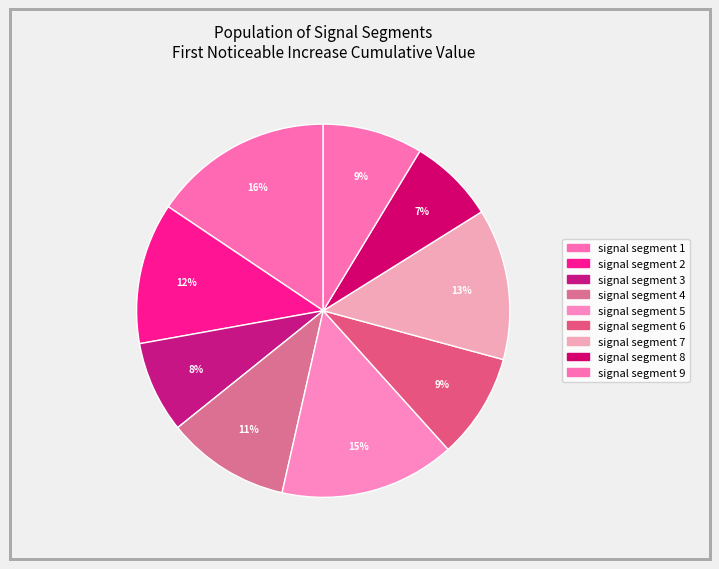

Which category has the biggest portion of the pie?

signal segment 1